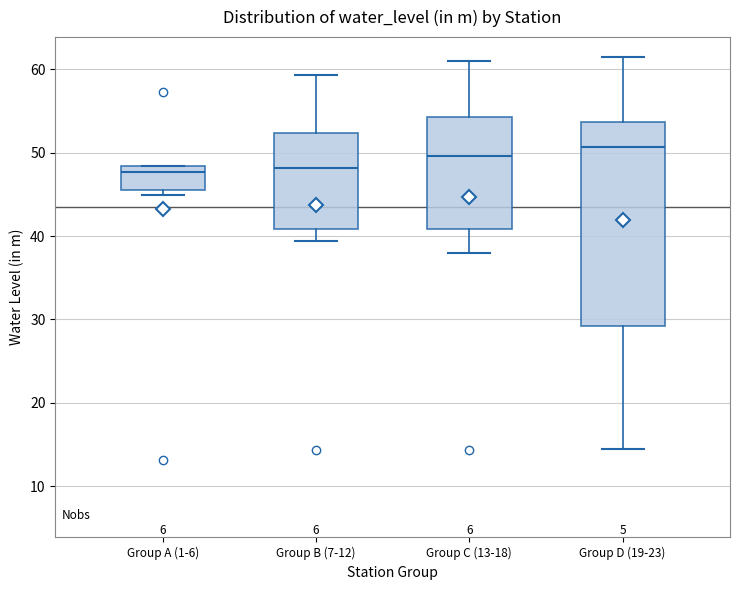

Reading left to right, transcribe this box plot: for each box, give where its median line is, the range the box spans, and where its two whiskers end, as read against the y-axis. The values are not printed on the chart, so give them approximately, as read against the axis.

Group A (1-6): median 48 (just below the box's upper edge), box 45 to 48, whiskers 45 (just below the box's lower edge) to 48
Group B (7-12): median 48, box 41 to 52, whiskers 39 to 59
Group C (13-18): median 50, box 41 to 54, whiskers 38 to 61
Group D (19-23): median 51, box 29 to 54, whiskers 14 to 61